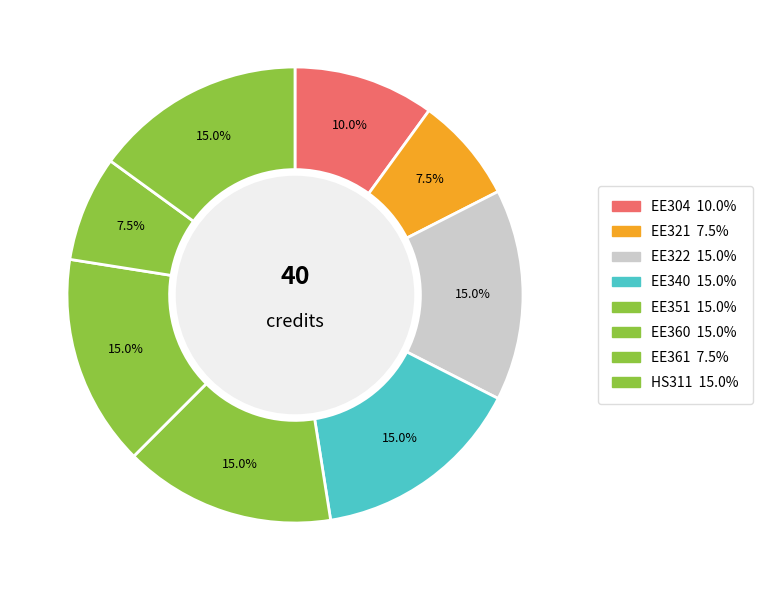

Between EE360 and HS311, which is larger?

EE360